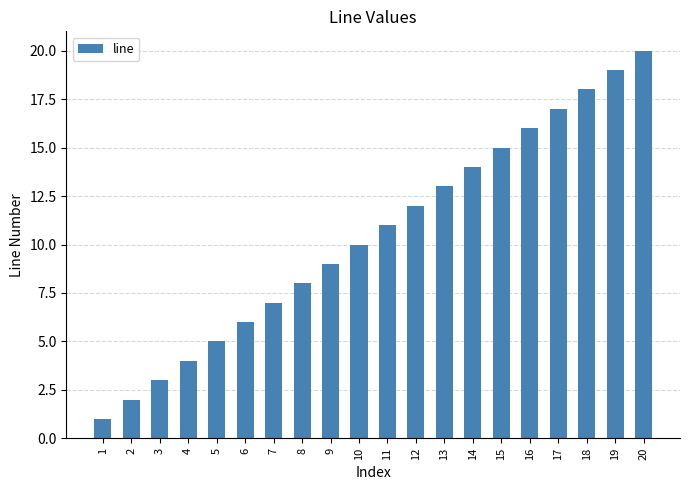

What is the difference between the second highest and minimum values?

18